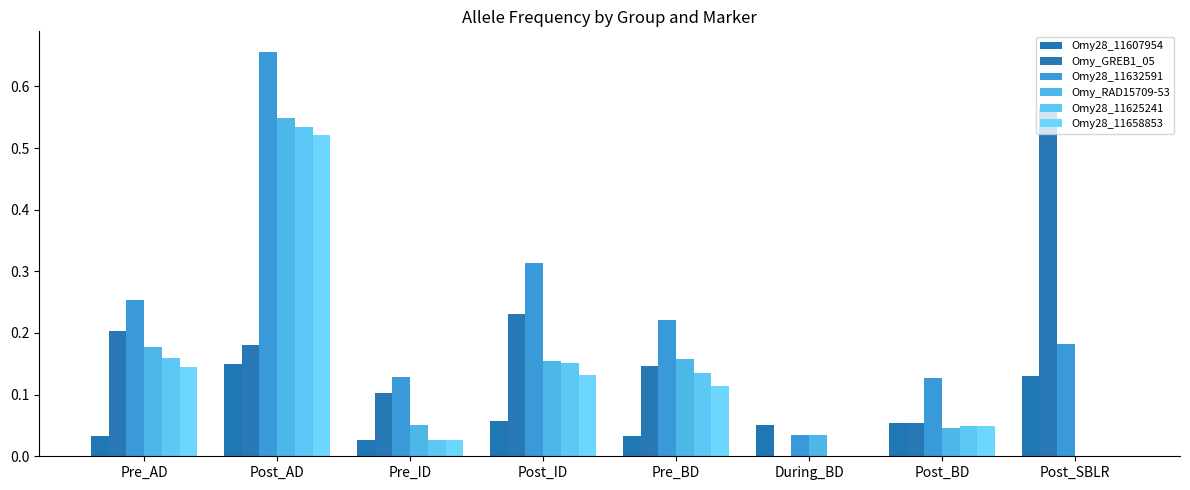

Reading right to left, transcribe all the data shown in this chart.

Omy28_11607954: Post_SBLR=0.1	Post_BD=0.1	During_BD=0.1	Pre_BD=0.0	Post_ID=0.1	Pre_ID=0.0	Post_AD=0.1	Pre_AD=0.0
Omy_GREB1_05: Post_SBLR=0.6	Post_BD=0.1	During_BD=0.0	Pre_BD=0.1	Post_ID=0.2	Pre_ID=0.1	Post_AD=0.2	Pre_AD=0.2
Omy28_11632591: Post_SBLR=0.2	Post_BD=0.1	During_BD=0.0	Pre_BD=0.2	Post_ID=0.3	Pre_ID=0.1	Post_AD=0.7	Pre_AD=0.3
Omy_RAD15709-53: Post_SBLR=0.0	Post_BD=0.0	During_BD=0.0	Pre_BD=0.2	Post_ID=0.2	Pre_ID=0.1	Post_AD=0.5	Pre_AD=0.2
Omy28_11625241: Post_SBLR=0.0	Post_BD=0.0	During_BD=0.0	Pre_BD=0.1	Post_ID=0.2	Pre_ID=0.0	Post_AD=0.5	Pre_AD=0.2
Omy28_11658853: Post_SBLR=0.0	Post_BD=0.0	During_BD=0.0	Pre_BD=0.1	Post_ID=0.1	Pre_ID=0.0	Post_AD=0.5	Pre_AD=0.1